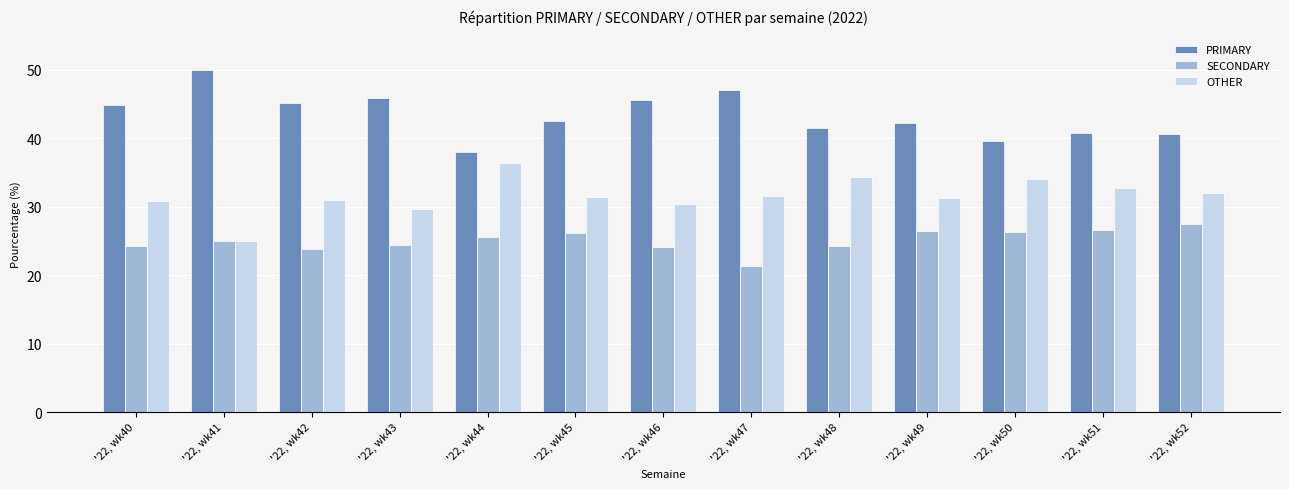

True or false: OTHER has a value of 49.5 at '22, wk50.

False